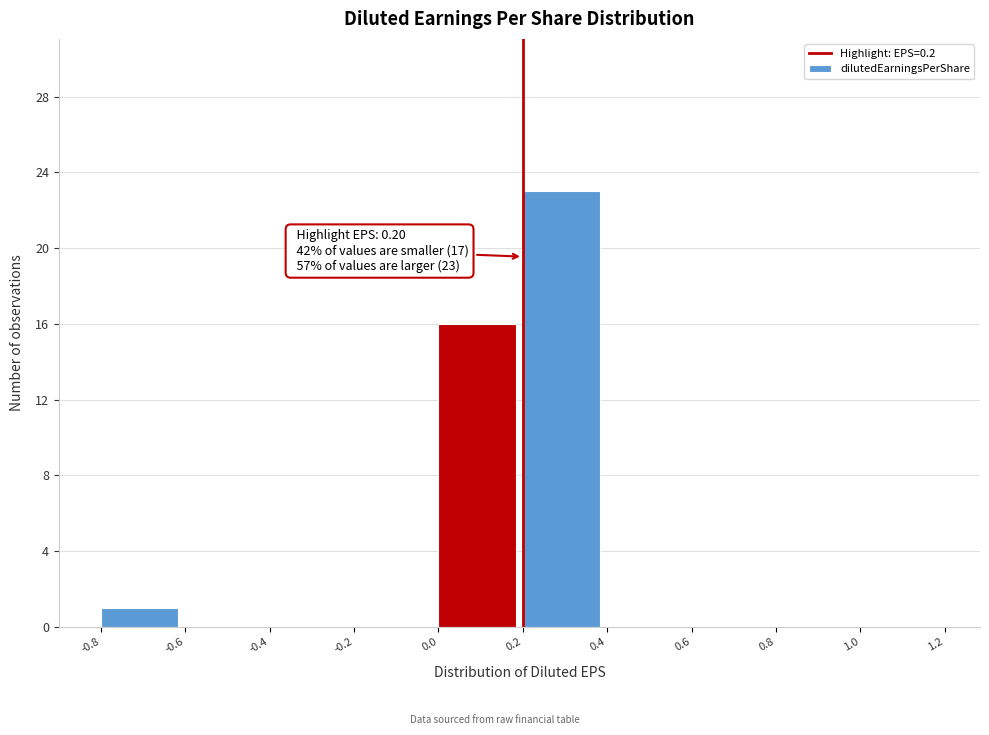

Which range on the x-axis has the tallest bar?

0.2 to 0.4